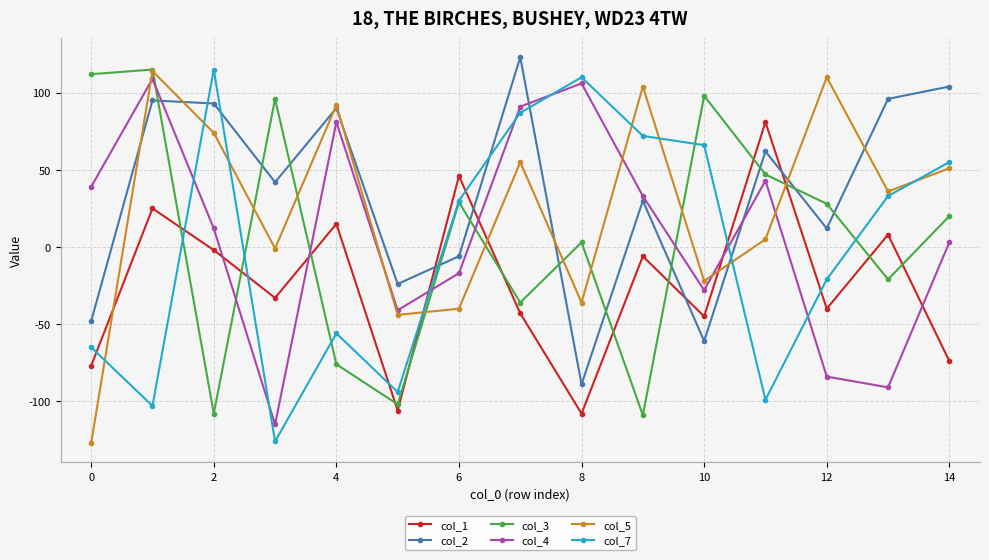

True or false: col_5 and col_1 cross at least once.

True